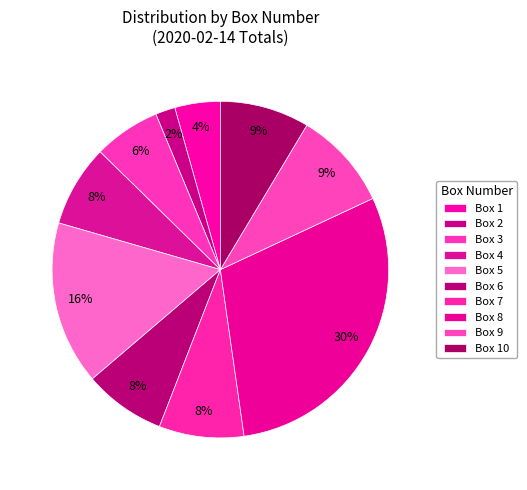

What is the smallest slice in the pie chart?

Box 2